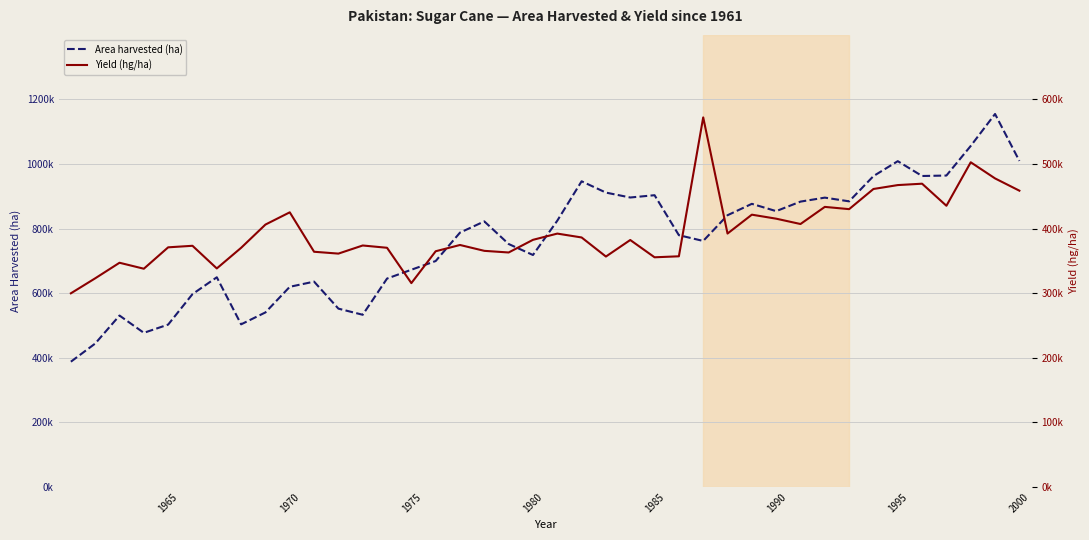

Rank the series by their maximum value, from lowest to highest.

Yield (hg/ha), Area harvested (ha)